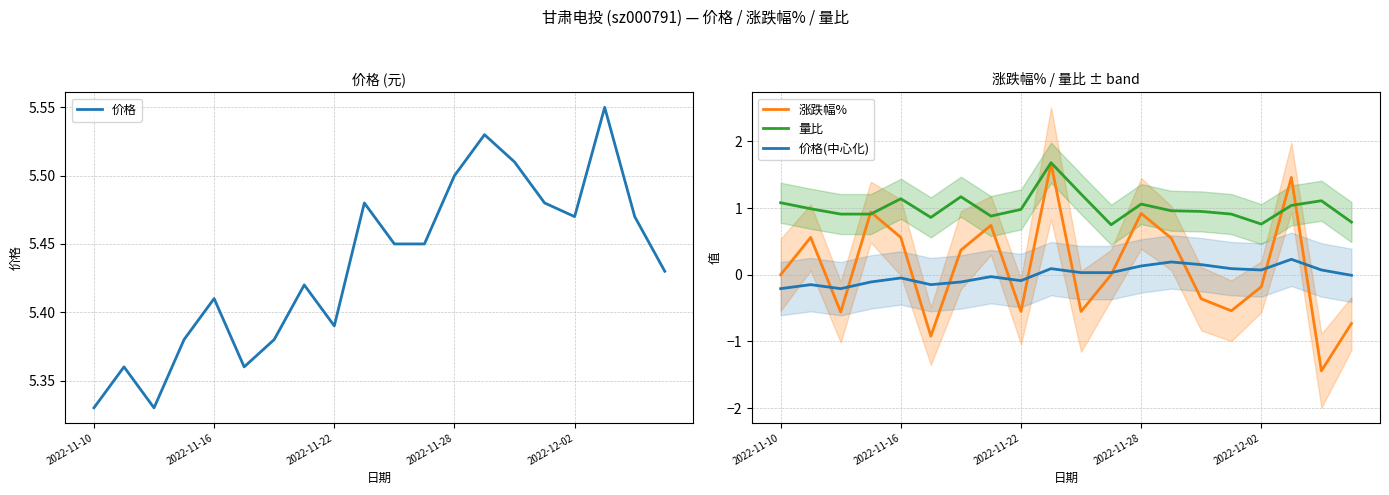

How many lines are shown in the chart?

4